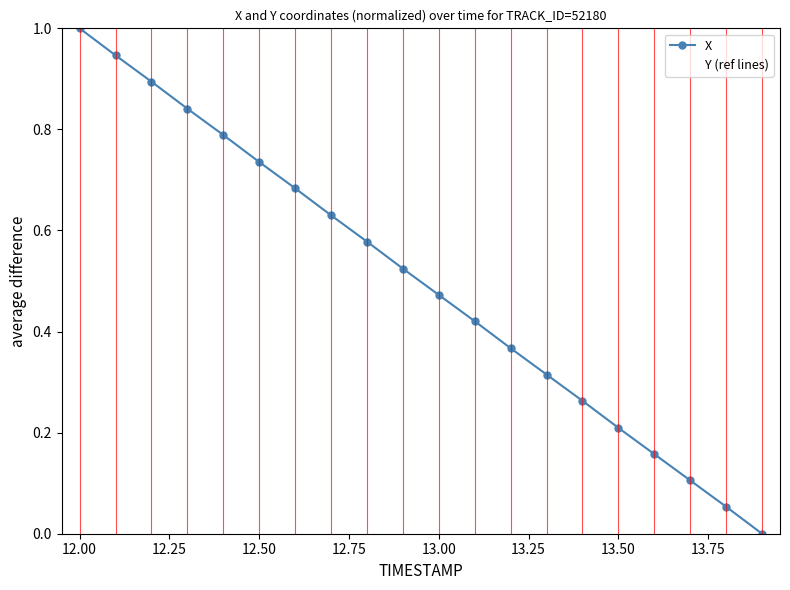

How many intersections are there between X and Y (ref lines)?

1